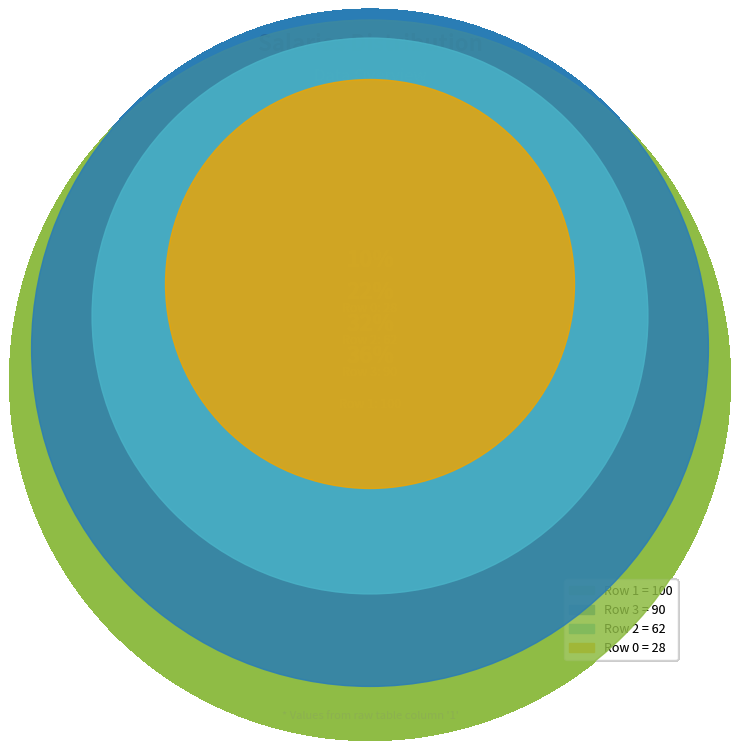

Is it true that 1 is 27% of the pie?

False